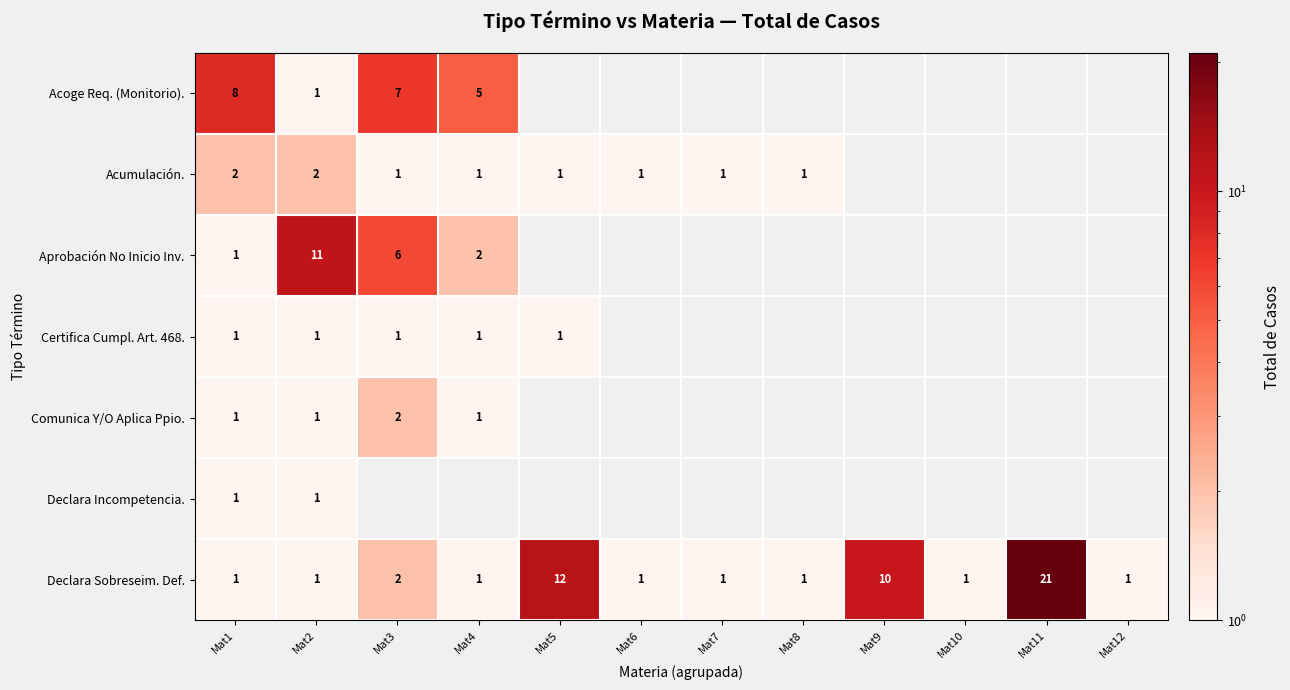

The Declara Sobreseim. Def. series shows 1 at Mat1. True or false?

True